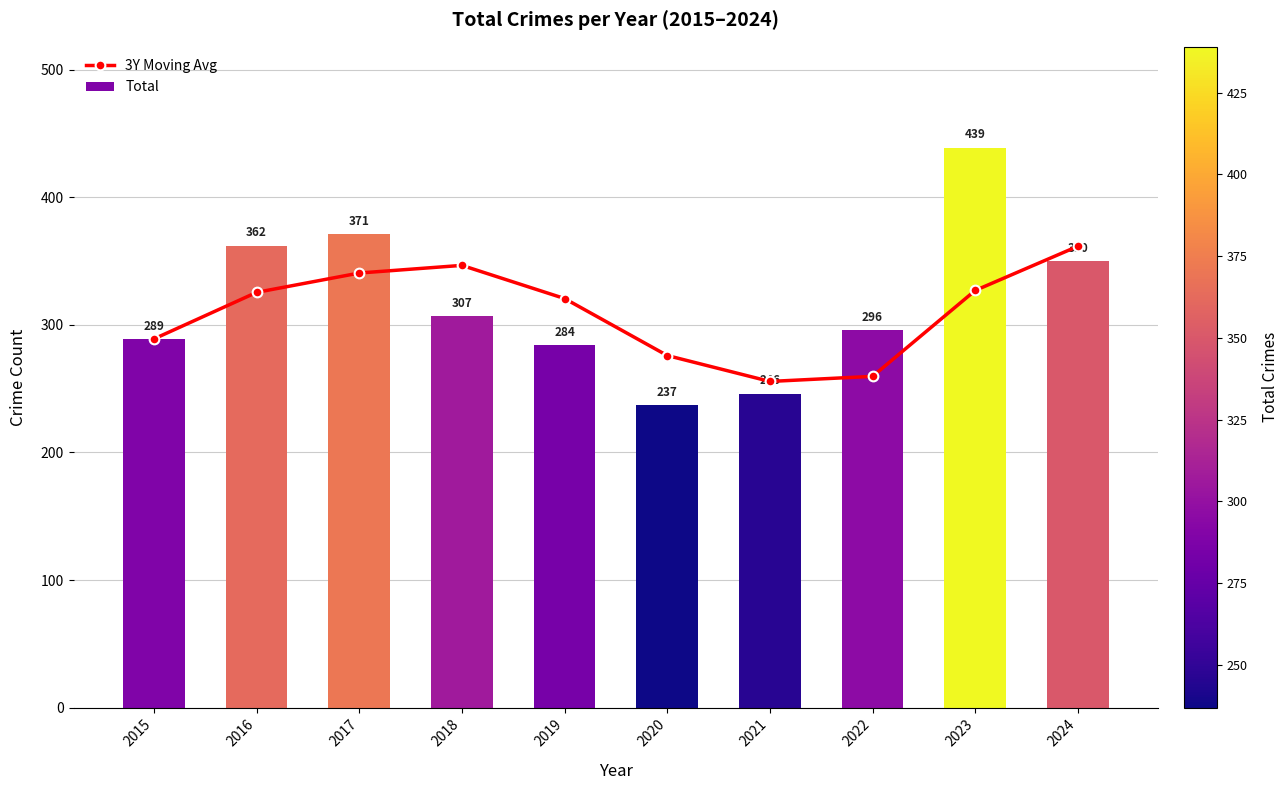

What is the total value across all series at 2016?

687.5